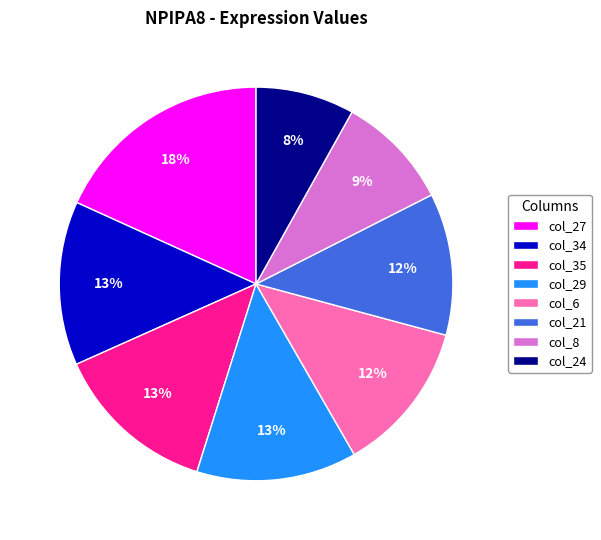

To the nearest percent, what percentage of the pie is col_34?

13%